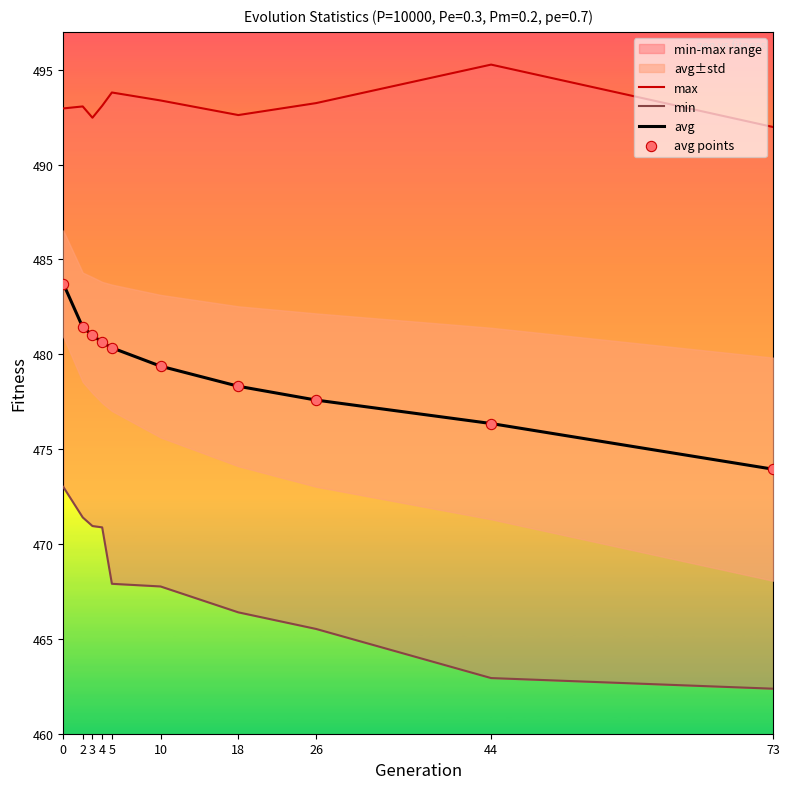

At how many categories does at least one series exceed 462?

10